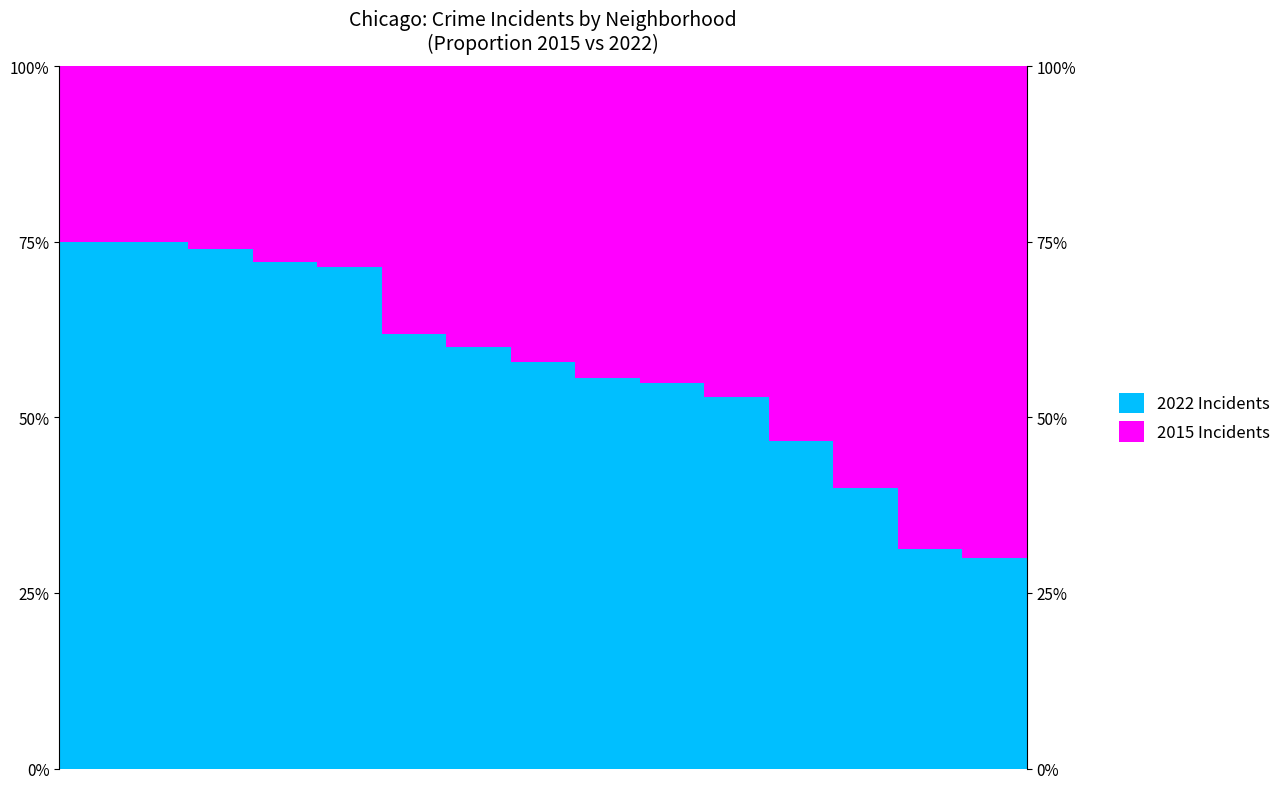

Rank the categories by 2022 Incidents value from lowest to highest.

14, 13, 12, 11, 10, 9, 8, 7, 6, 5, 4, 3, 2, 0, 1